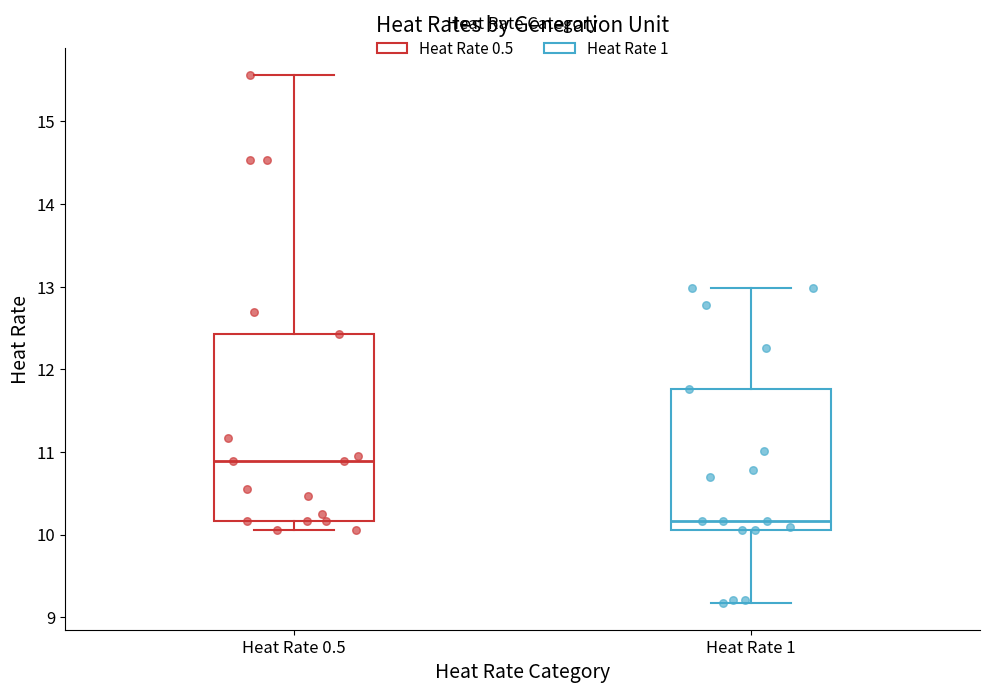

Reading left to right, read every box against the y-axis: the position of its median line, the range the box covers, and the ends of its whiskers. The values are not printed on the chart, so give them approximately, as read against the axis.

Heat Rate 0.5: median 10.9, box 10.2 to 12.4, whiskers 10.1 to 15.6
Heat Rate 1: median 10.2, box 10.1 to 11.8, whiskers 9.2 to 13.0